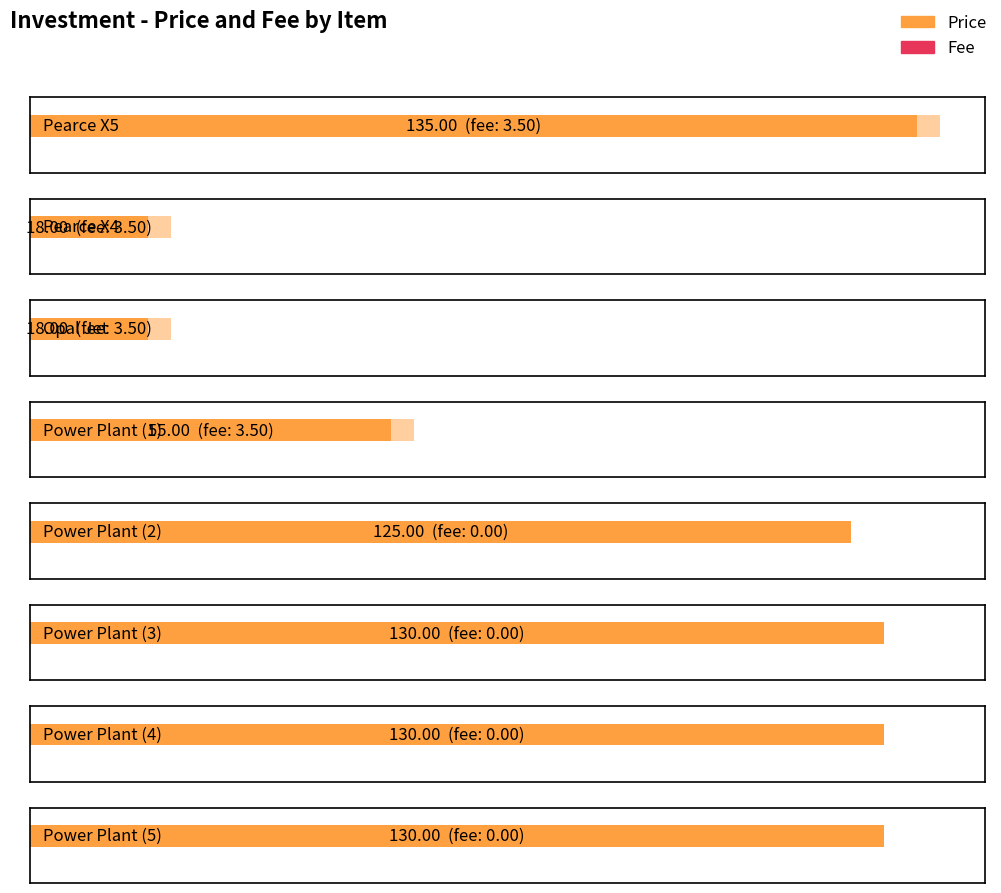

At which category is the sum across all series the highest?

Pearce X5